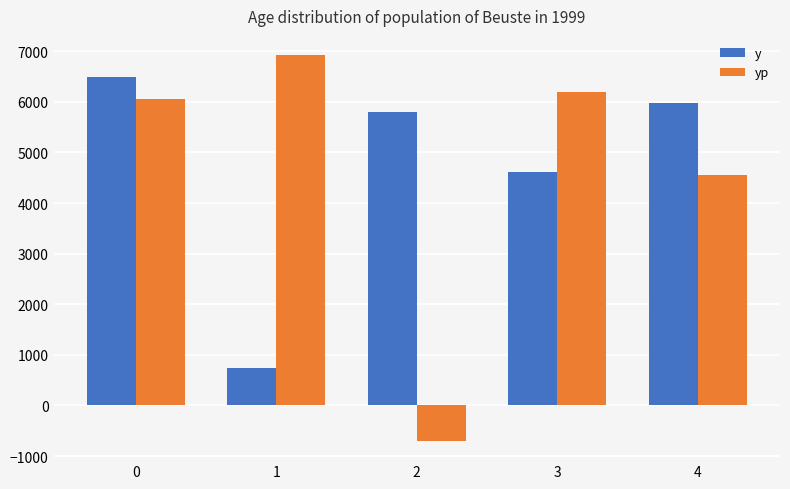

List the series in order of their peak value, highest first.

yp, y